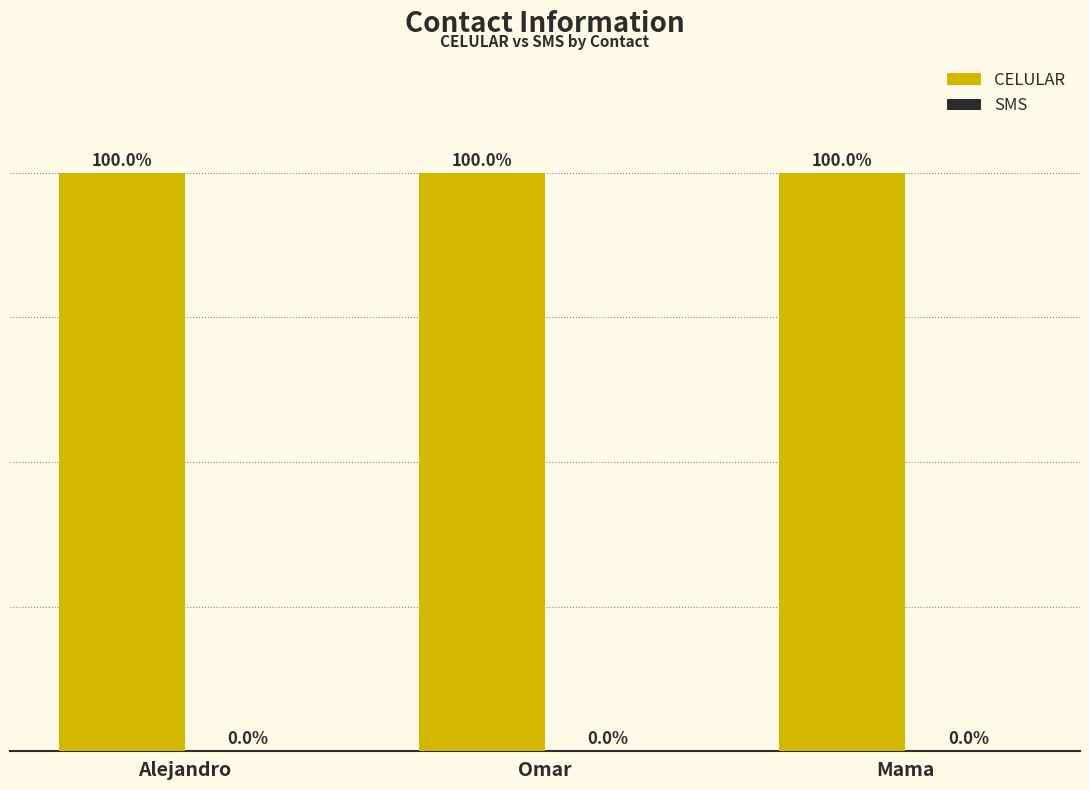

Where is the data nearest to the value 99?

Mama